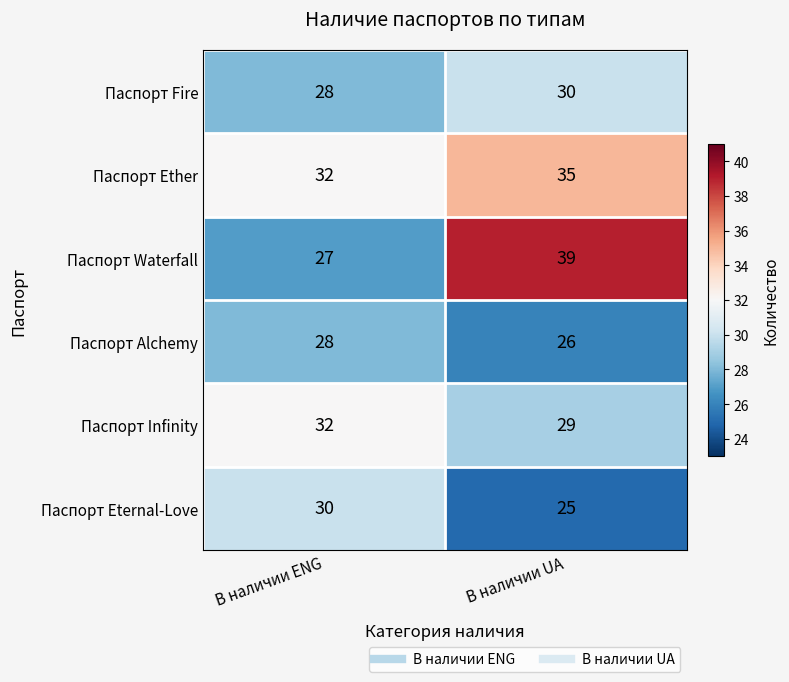

Which series changed the most between В наличии ENG and В наличии UA?

Паспорт Waterfall